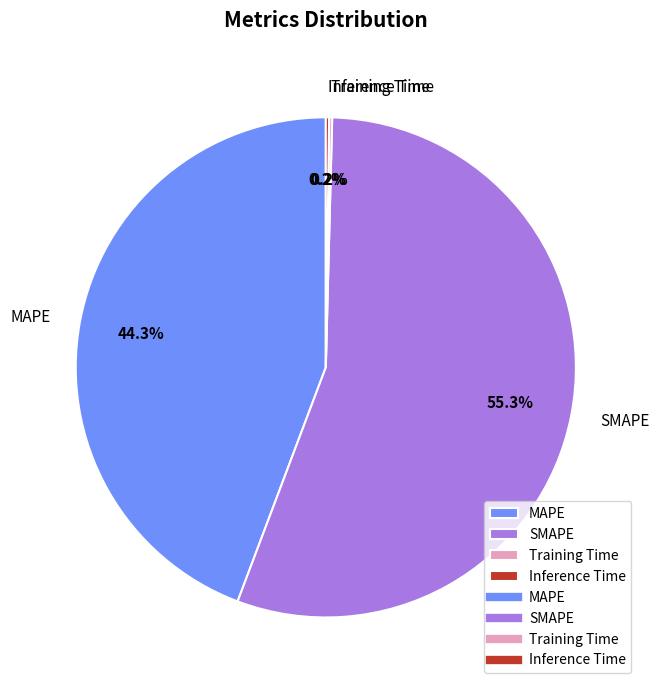

Which category has the biggest portion of the pie?

SMAPE